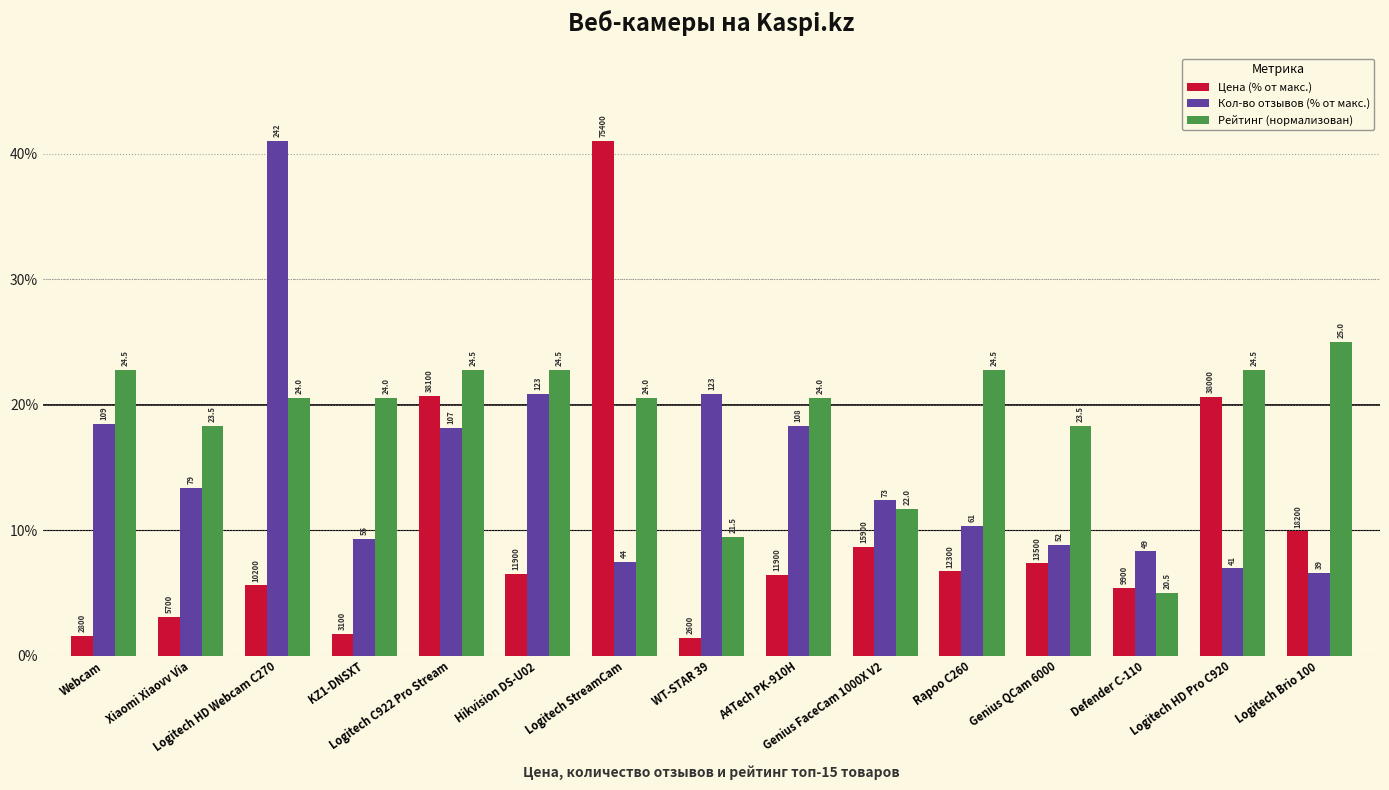

At which category is the sum across all series the highest?

Logitech StreamCam